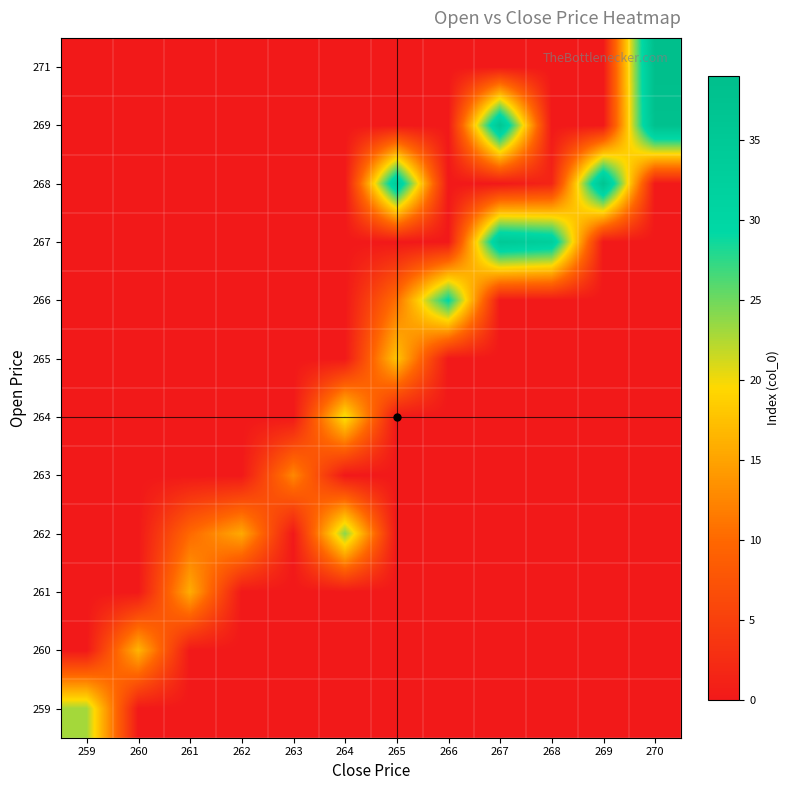

Reading left to right, what are all the values shown in this chart?

row_0: 0.0	0.0	0.0	0.0	0.0	0.0	0.0	0.0	0.0	0.0	0.0	39.0
row_1: 0.0	0.0	0.0	0.0	0.0	0.0	0.0	0.0	36.0	0.0	0.0	38.0
row_2: 0.0	0.0	0.0	0.0	0.0	0.0	34.0	0.0	0.0	1.5	37.0	0.0
row_3: 0.0	0.0	0.0	0.0	0.0	0.0	0.0	0.0	35.0	33.0	0.0	0.0
row_4: 0.0	0.0	0.0	0.0	0.0	0.0	10.7	29.5	0.0	0.0	0.0	0.0
row_5: 0.0	0.0	0.0	0.0	0.0	0.0	17.9	0.0	0.0	0.0	0.0	0.0
row_6: 0.0	0.0	0.0	0.0	0.0	20.3	0.0	0.0	0.0	0.0	0.0	0.0
row_7: 0.0	0.0	0.0	0.0	12.7	0.0	0.0	0.0	0.0	0.0	0.0	0.0
row_8: 0.0	0.0	10.0	15.5	0.0	24.0	0.0	0.0	0.0	0.0	0.0	0.0
row_9: 0.0	0.0	15.8	0.0	0.0	0.0	0.0	0.0	0.0	0.0	0.0	0.0
row_10: 0.0	16.5	0.0	0.0	0.0	0.0	0.0	0.0	0.0	0.0	0.0	0.0
row_11: 23.0	0.0	0.0	0.0	0.0	0.0	0.0	0.0	0.0	0.0	0.0	0.0